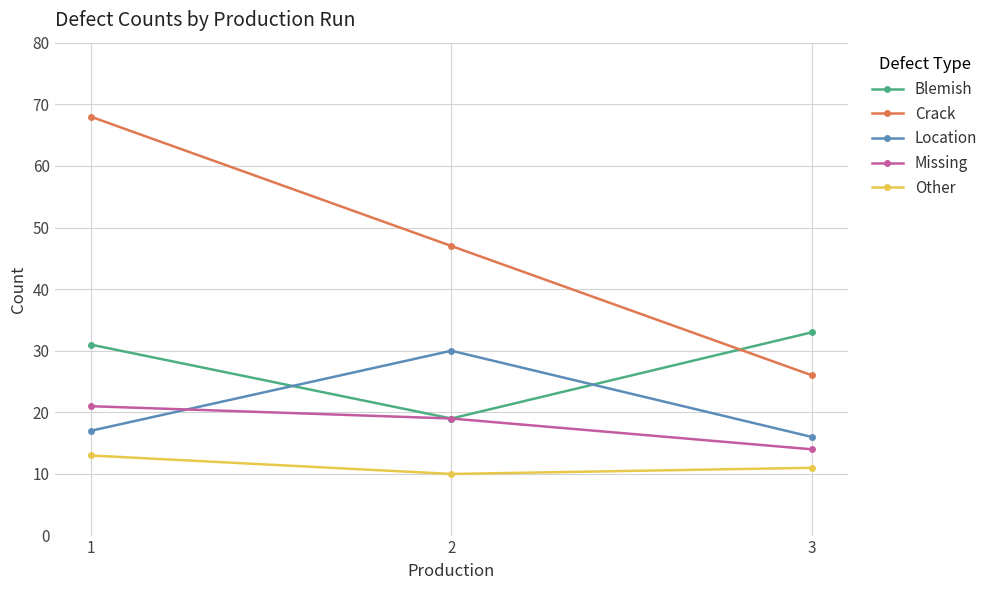

What is the value of the Blemish point at the 1st from the left?

31